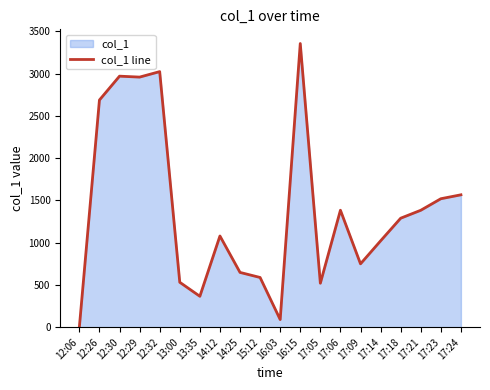

Which category has the highest value across all series?

16:15